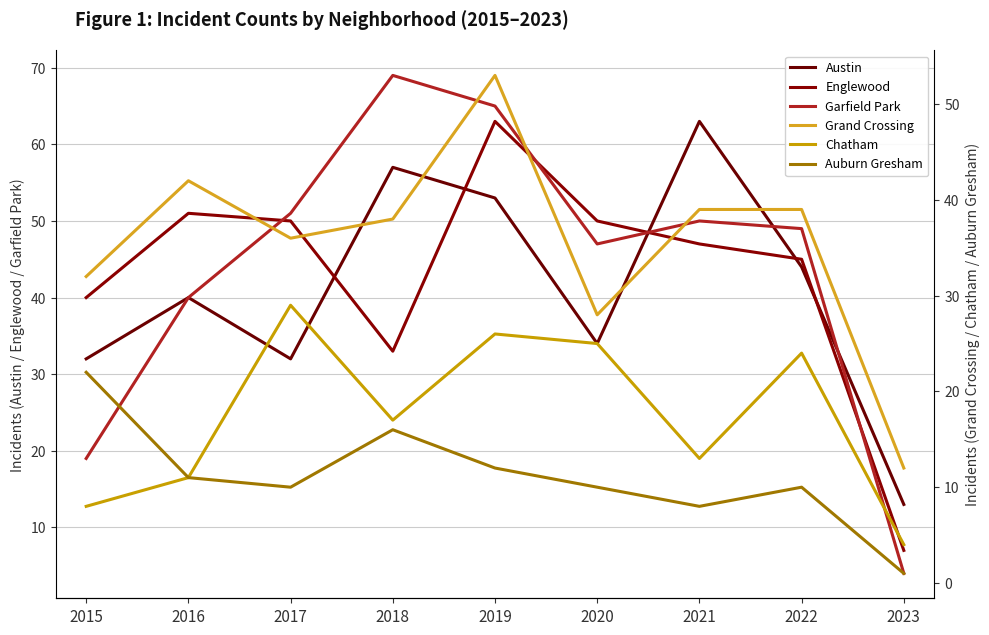

Reading left to right, list all the values displayed in this chart.

Austin: 32	40	32	57	53	34	63	44	13
Englewood: 40	51	50	33	63	50	47	45	7
Garfield Park: 19	40	51	69	65	47	50	49	4
Grand Crossing: 32	42	36	38	53	28	39	39	12
Chatham: 8	11	29	17	26	25	13	24	4
Auburn Gresham: 22	11	10	16	12	10	8	10	1